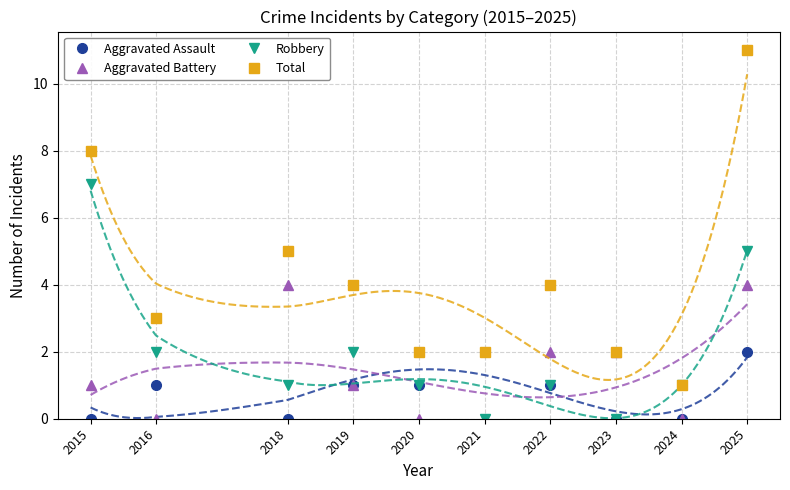

Reading left to right, extract all data points from this chart.

Aggravated Assault: 2015=0	2016=1	2018=0	2019=1	2020=1	2021=2	2022=1	2023=0	2024=0	2025=2
Aggravated Battery: 2015=1	2016=0	2018=4	2019=1	2020=0	2021=0	2022=2	2023=2	2024=0	2025=4
Robbery: 2015=7	2016=2	2018=1	2019=2	2020=1	2021=0	2022=1	2023=0	2024=1	2025=5
Total: 2015=8	2016=3	2018=5	2019=4	2020=2	2021=2	2022=4	2023=2	2024=1	2025=11